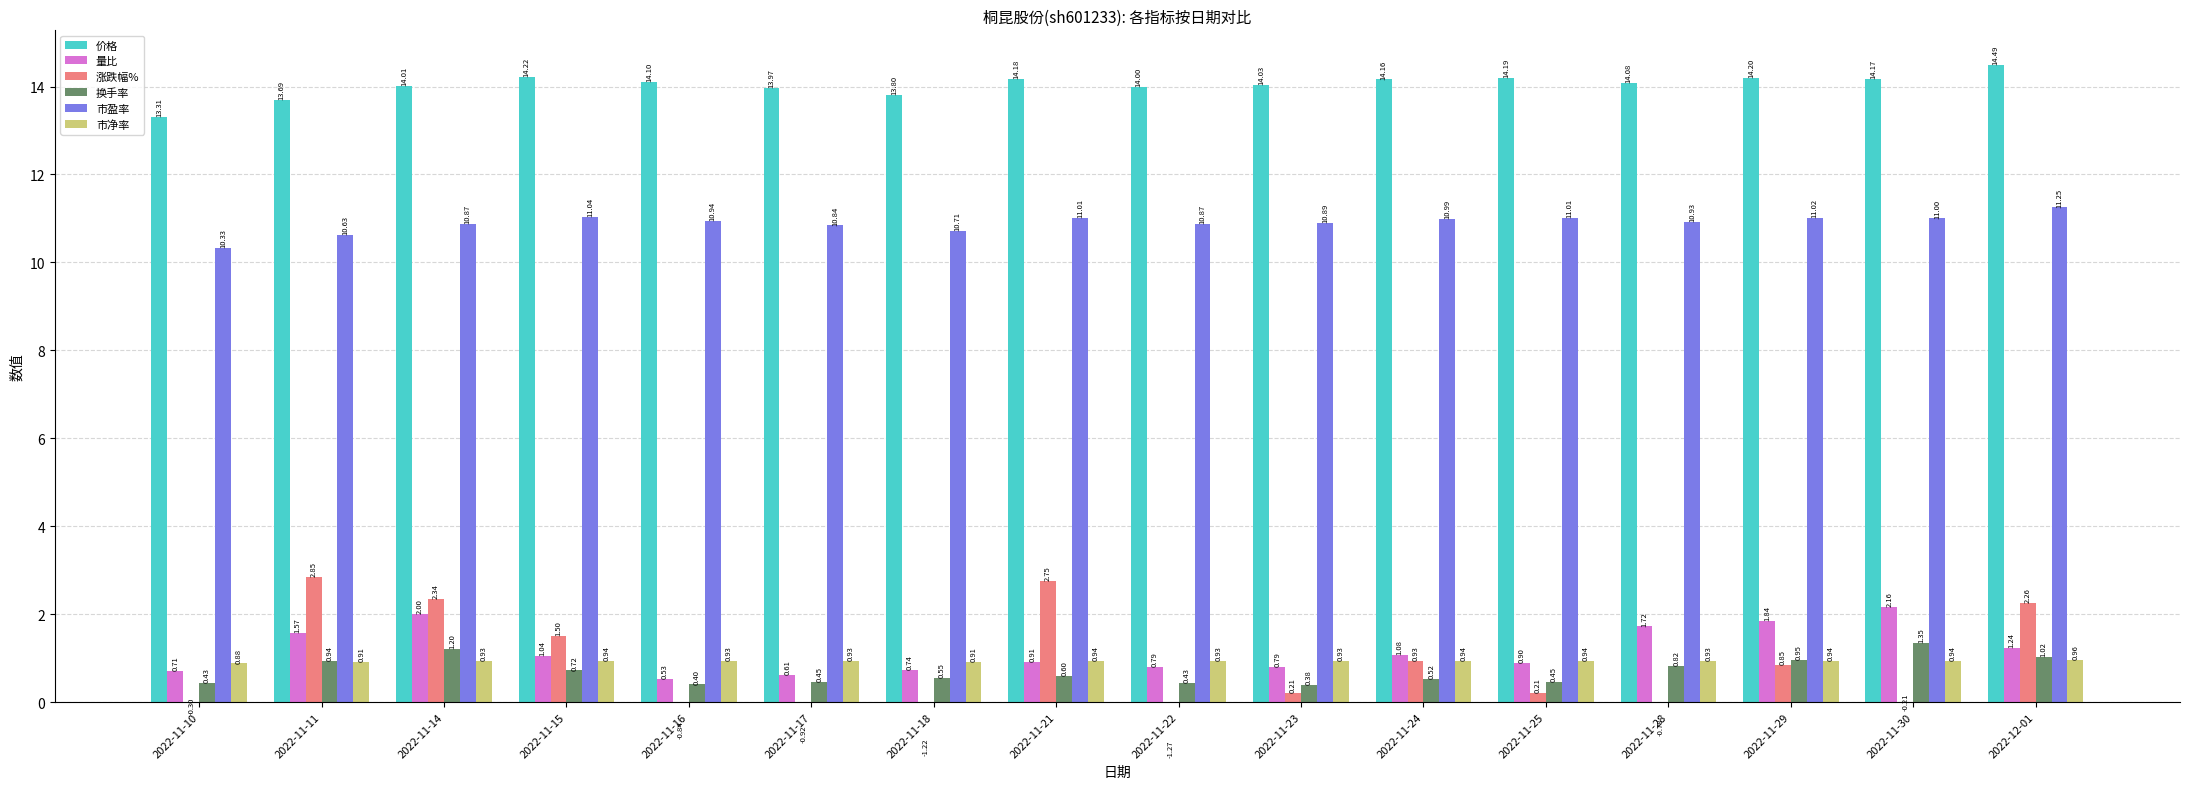

What is the label of the 4th bar from the left?

2022-11-15